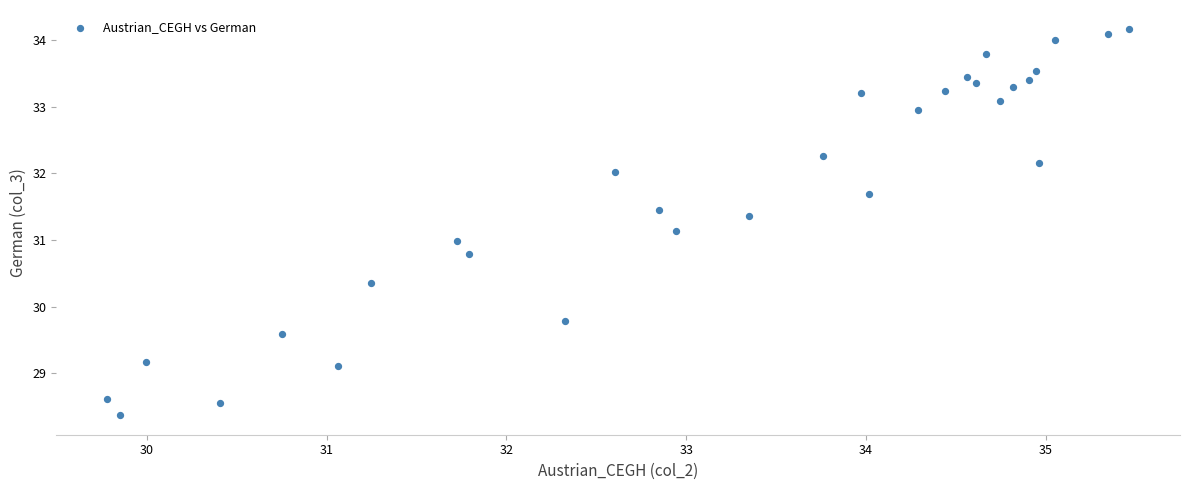

What is the range of X values (max minus min)?

5.7